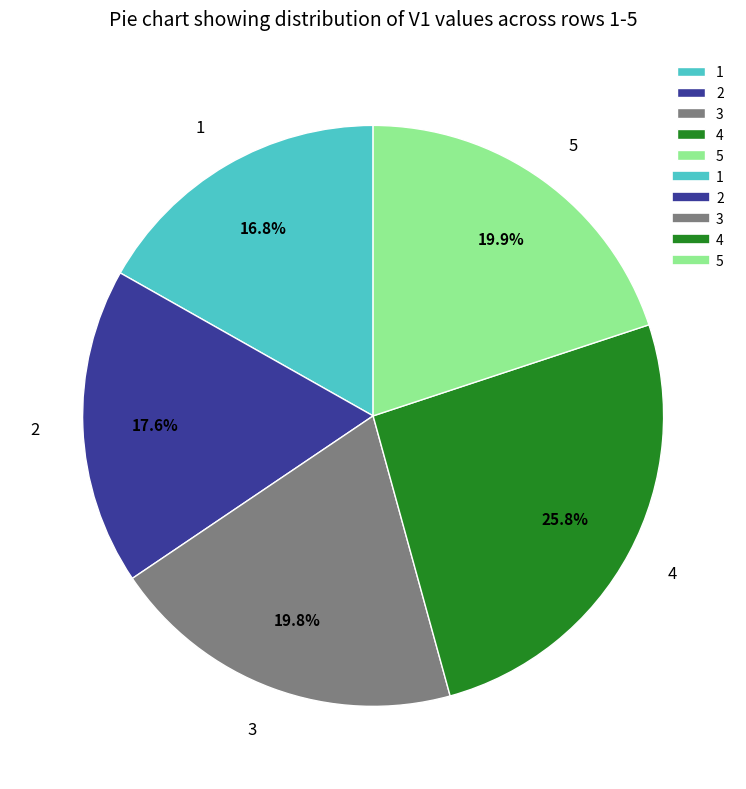

Does 4 represent more than half of the total?

No